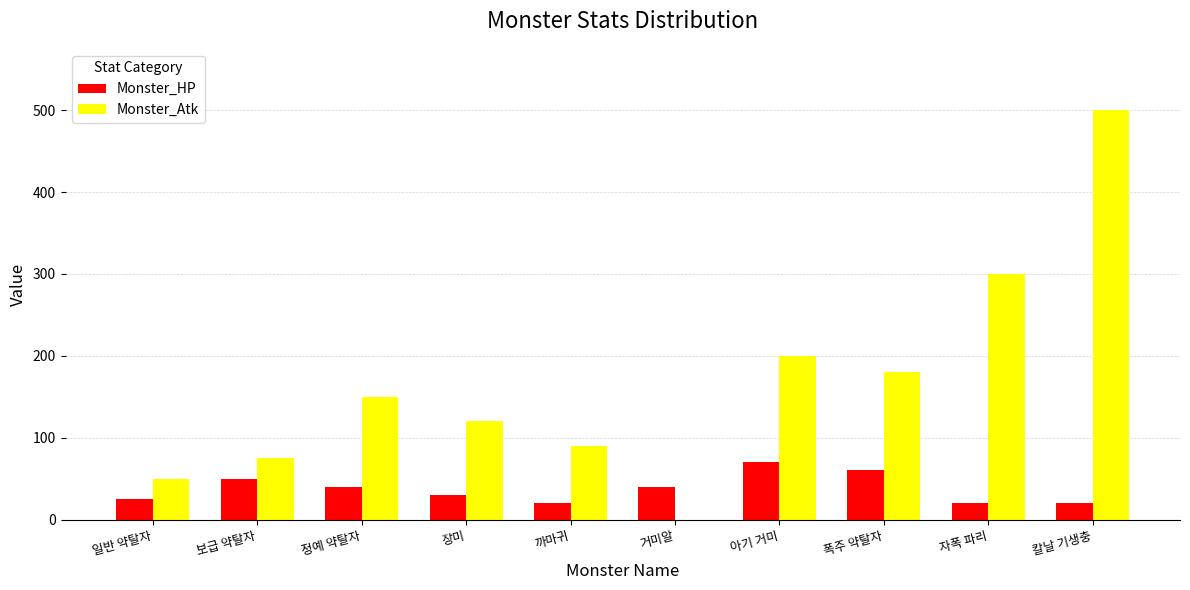

The Monster_Atk series shows 120 at 장미. True or false?

True